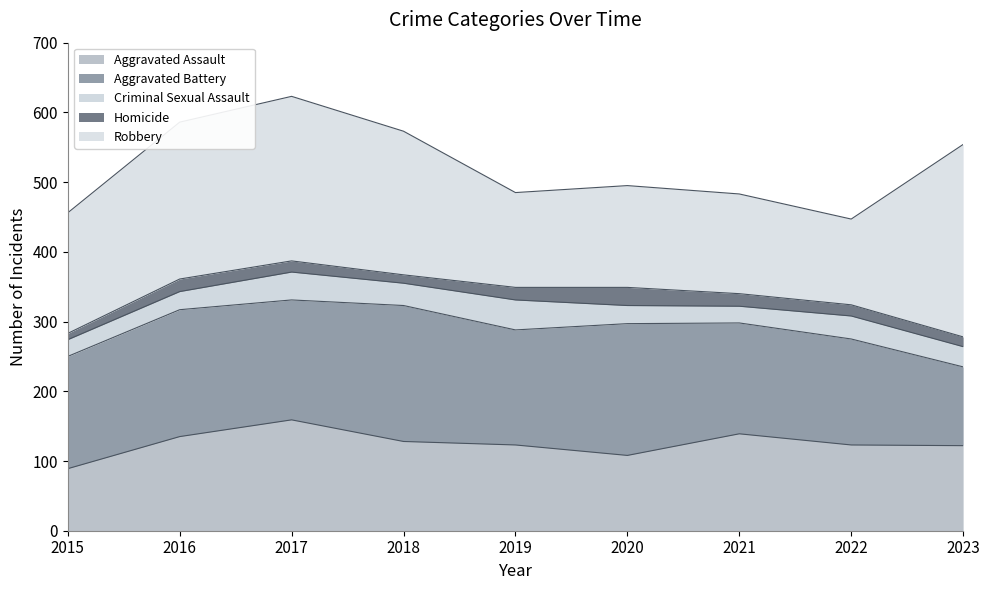

What is the average value of the Aggravated Assault series?

125